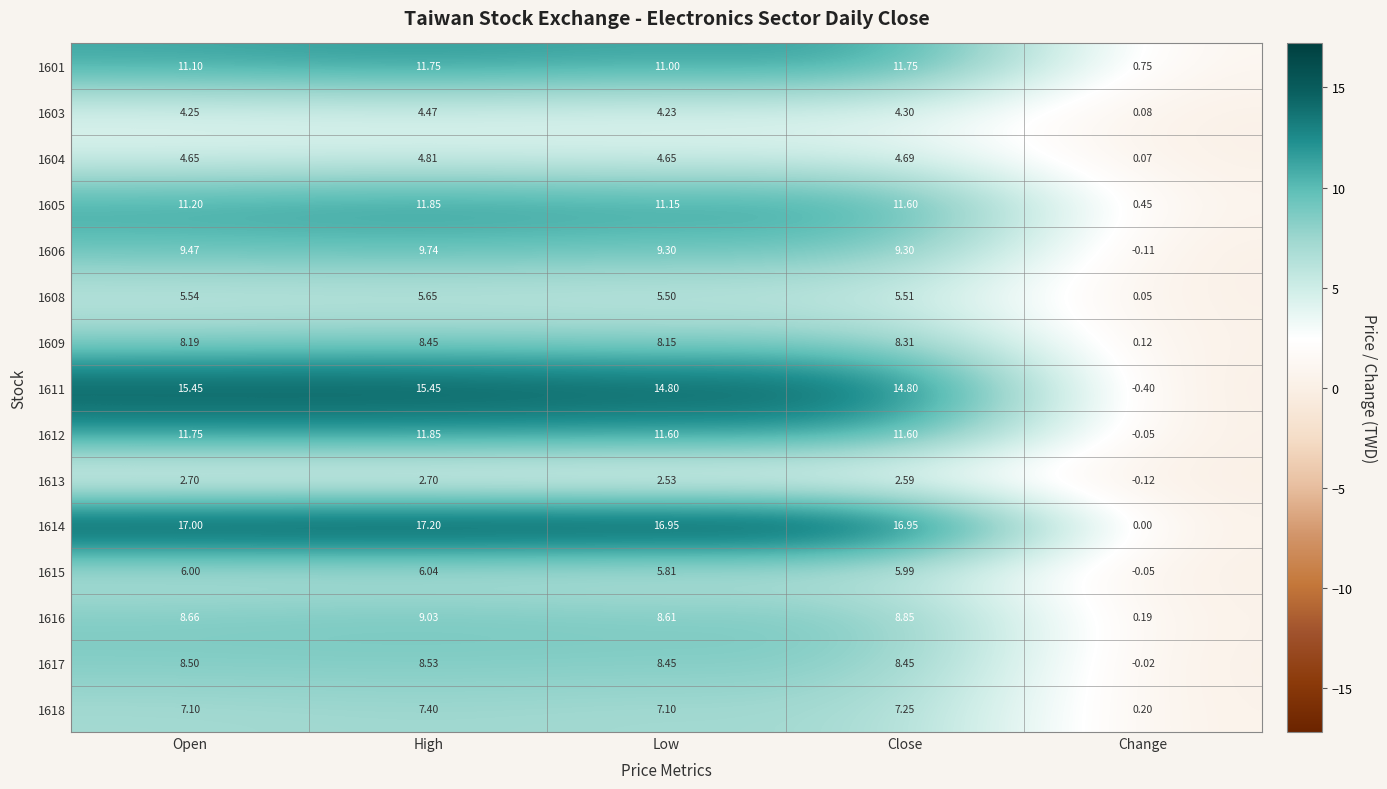

At which category is the sum across all series the highest?

High